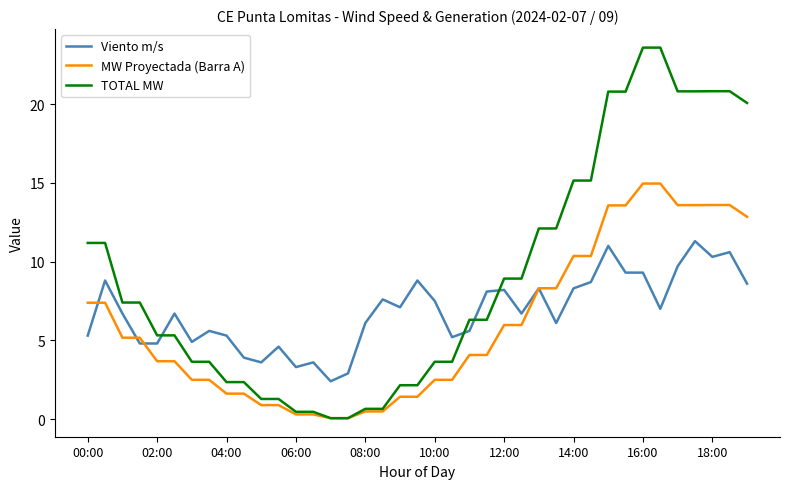

Which series has the largest range (max minus min)?

TOTAL MW